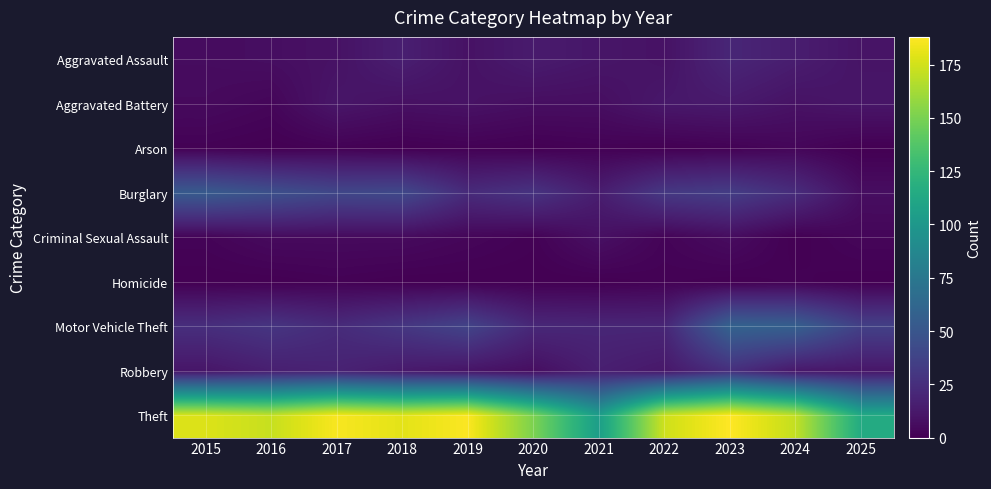

Reading right to left, list all the values displayed in this chart.

Aggravated Assault: 2025=10	2024=15	2023=20	2022=9	2021=11	2020=14	2019=9	2018=16	2017=9	2016=7	2015=6
Aggravated Battery: 2025=11	2024=9	2023=13	2022=12	2021=7	2020=7	2019=9	2018=8	2017=11	2016=3	2015=5
Arson: 2025=0	2024=3	2023=1	2022=0	2021=1	2020=0	2019=1	2018=0	2017=1	2016=0	2015=1
Burglary: 2025=7	2024=24	2023=34	2022=31	2021=15	2020=28	2019=23	2018=41	2017=40	2016=46	2015=53
Criminal Sexual Assault: 2025=3	2024=0	2023=6	2022=2	2021=8	2020=1	2019=3	2018=5	2017=5	2016=5	2015=2
Homicide: 2025=0	2024=1	2023=0	2022=1	2021=0	2020=0	2019=0	2018=0	2017=1	2016=0	2015=0
Motor Vehicle Theft: 2025=36	2024=57	2023=59	2022=20	2021=20	2020=21	2019=38	2018=30	2017=23	2016=29	2015=25
Robbery: 2025=11	2024=12	2023=25	2022=12	2021=16	2020=7	2019=10	2018=13	2017=18	2016=16	2015=11
Theft: 2025=115	2024=171	2023=188	2022=174	2021=105	2020=151	2019=187	2018=180	2017=186	2016=172	2015=178